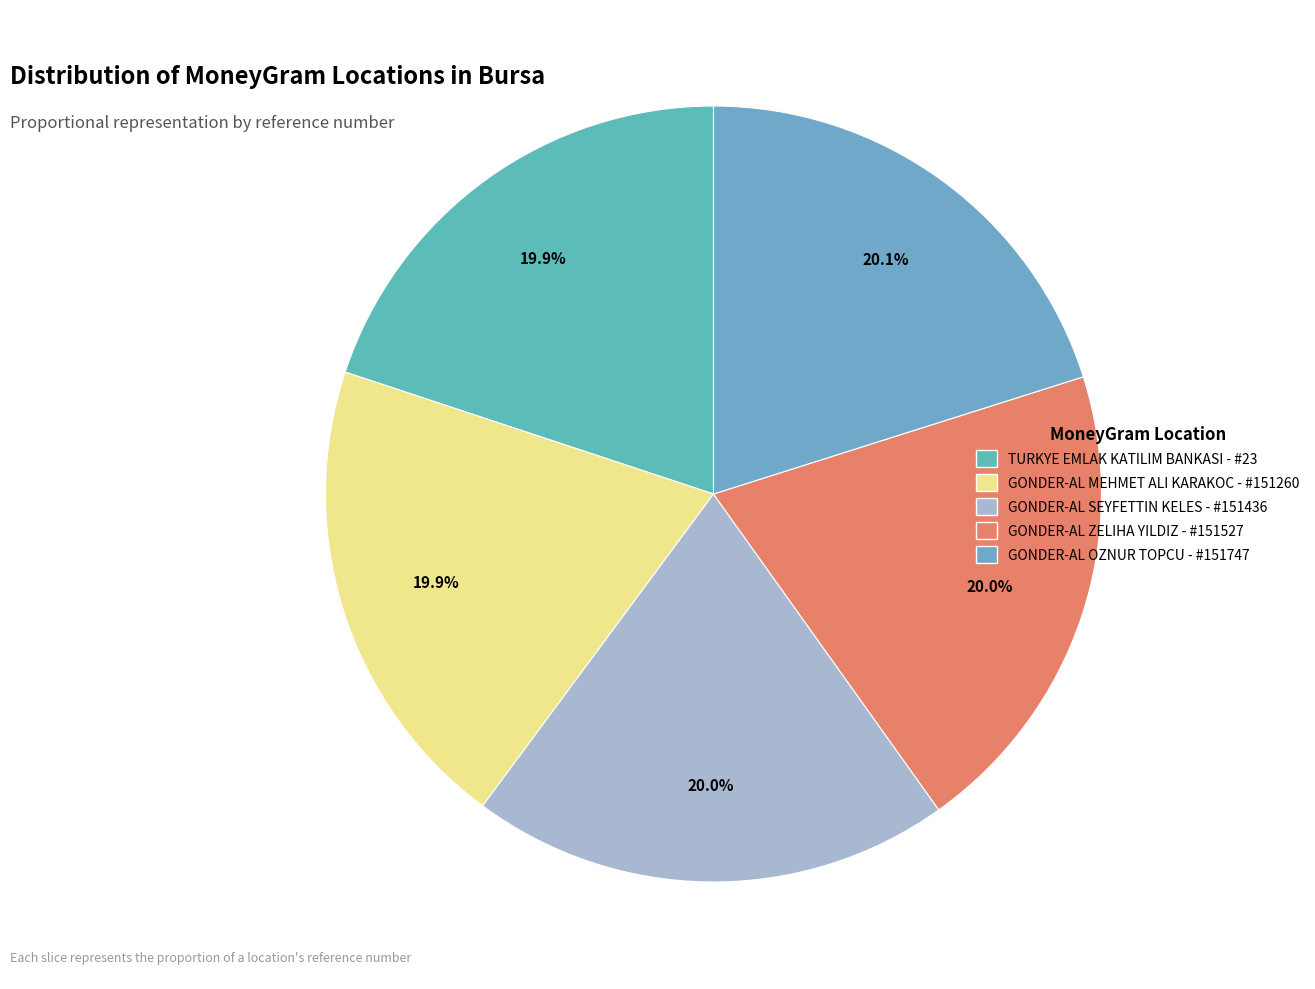

What is the smallest slice in the pie chart?

TURKYE EMLAK KATILIM BANKASI - #23